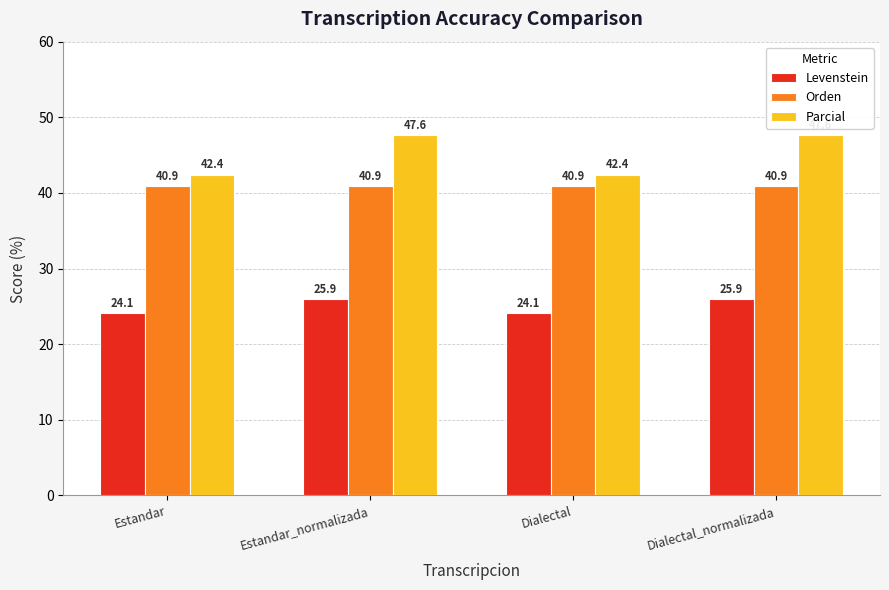

What are all the series names shown in the legend?

Levenstein, Orden, Parcial